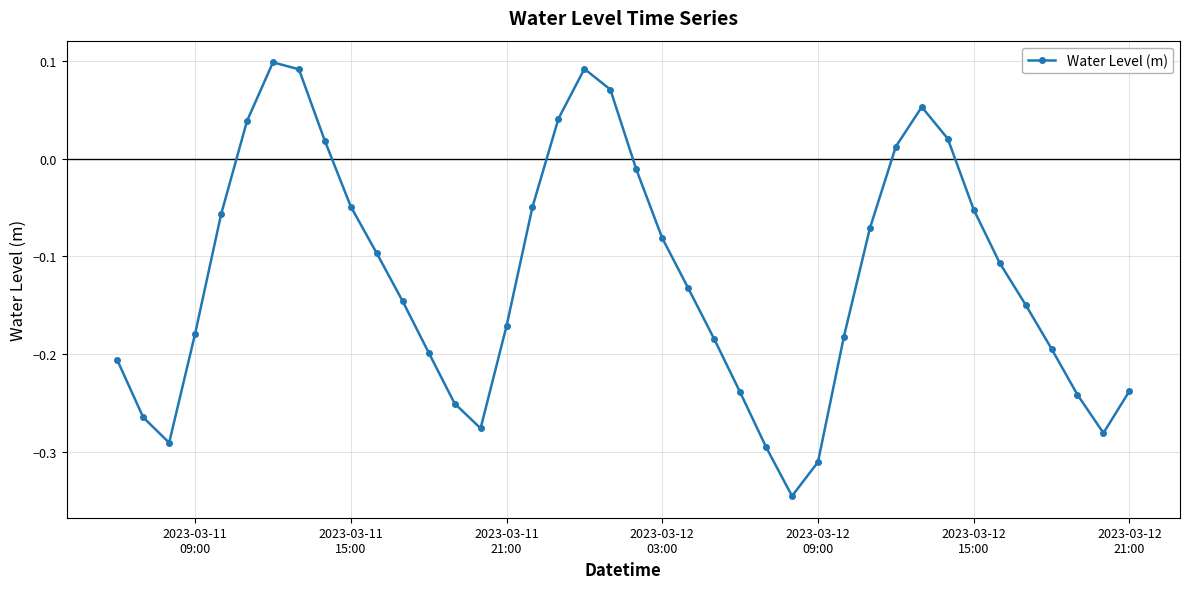

How many values are below zero?

30